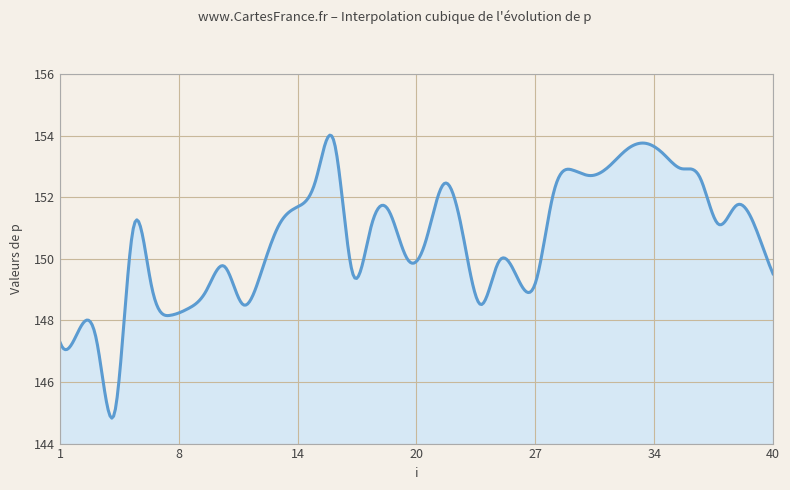

What is the smallest value displayed?

144.8